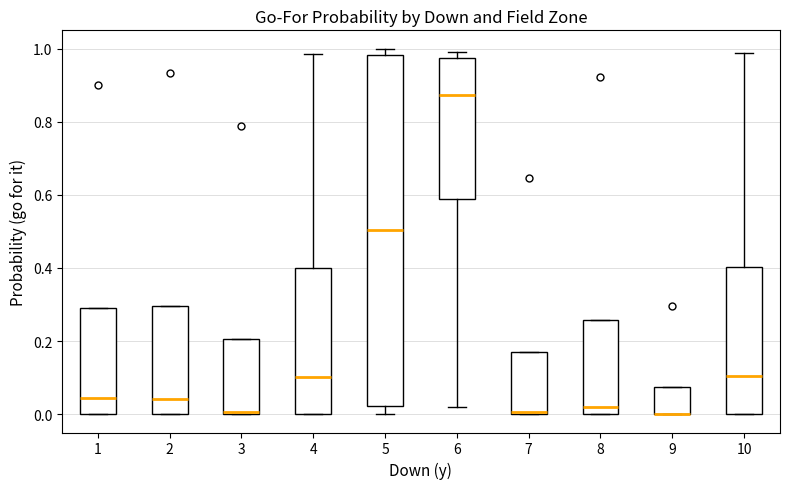

Where is the upper edge of the box at x = 2 on the y-axis? The values are not printed on the chart, so give them approximately, as read against the axis.

0.30